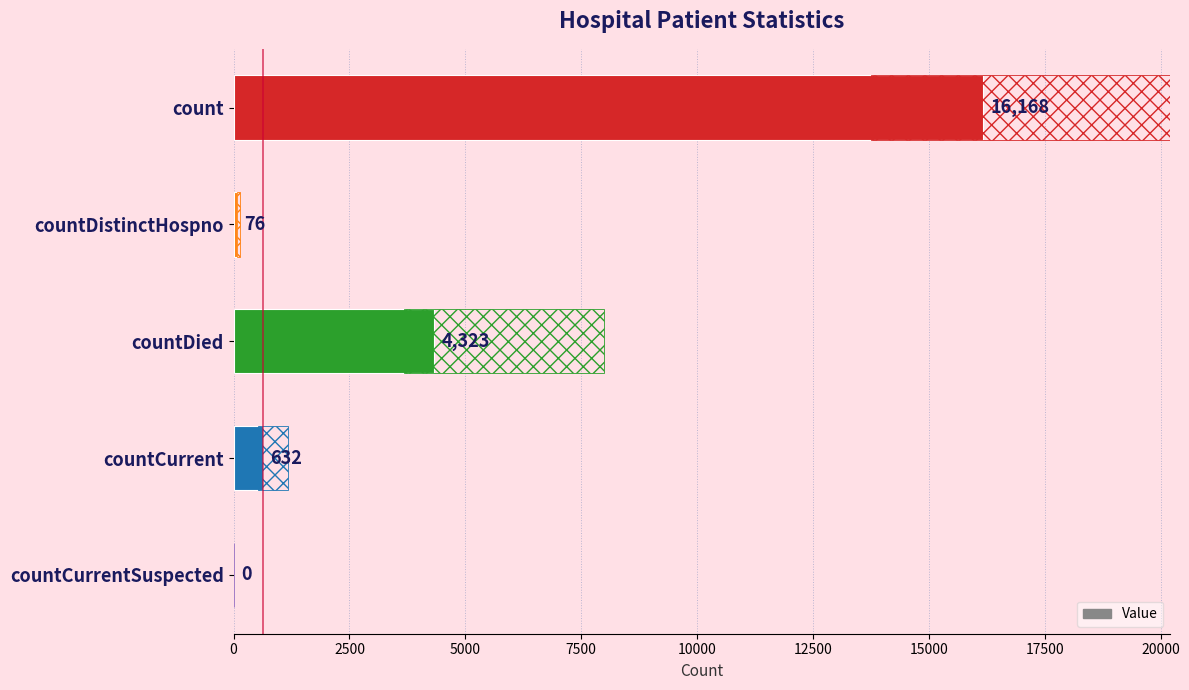

What is the greatest value displayed?

16168